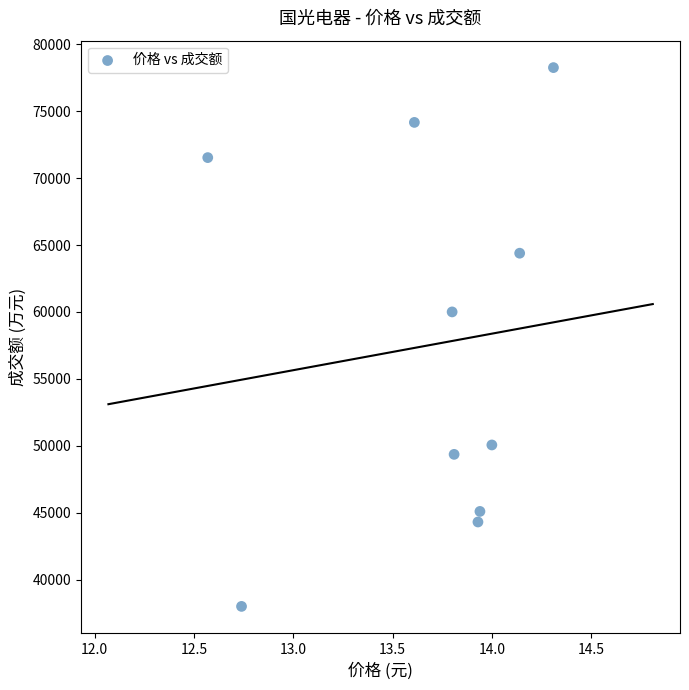

What Y value in the scatter plot is closest to 58131?

60006